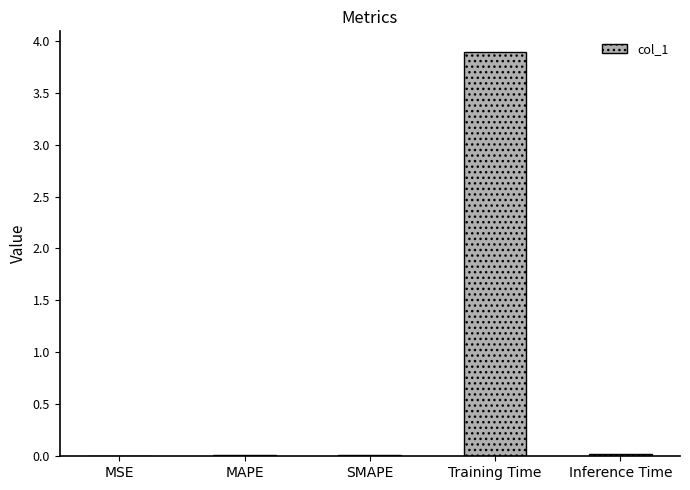

True or false: the data shows 3.9 at Training Time.

True